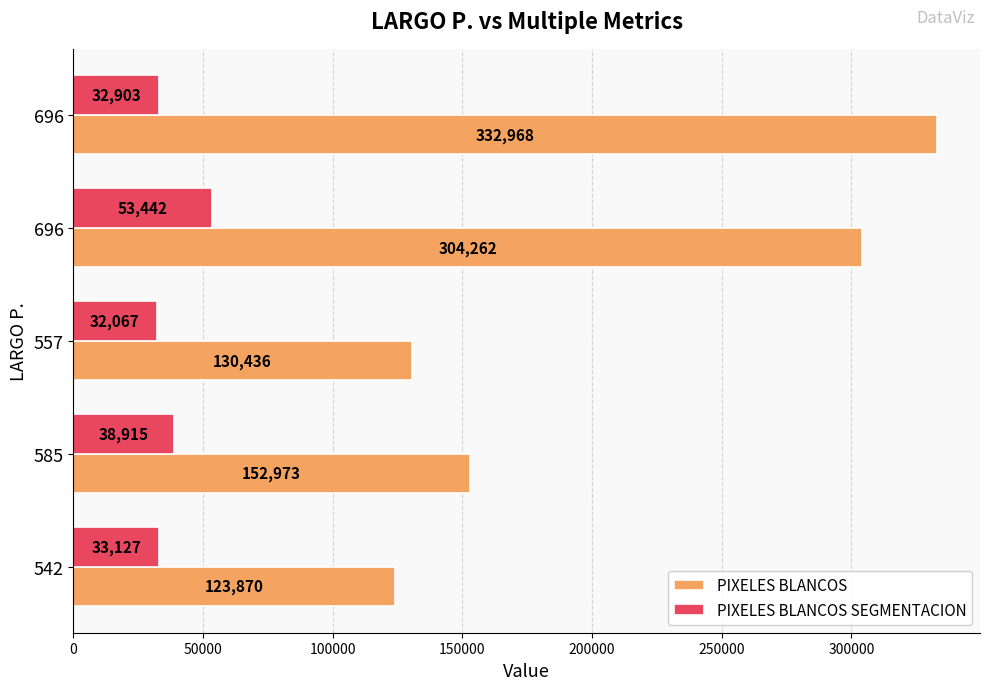

What is the maximum value for PIXELES BLANCOS?

332968